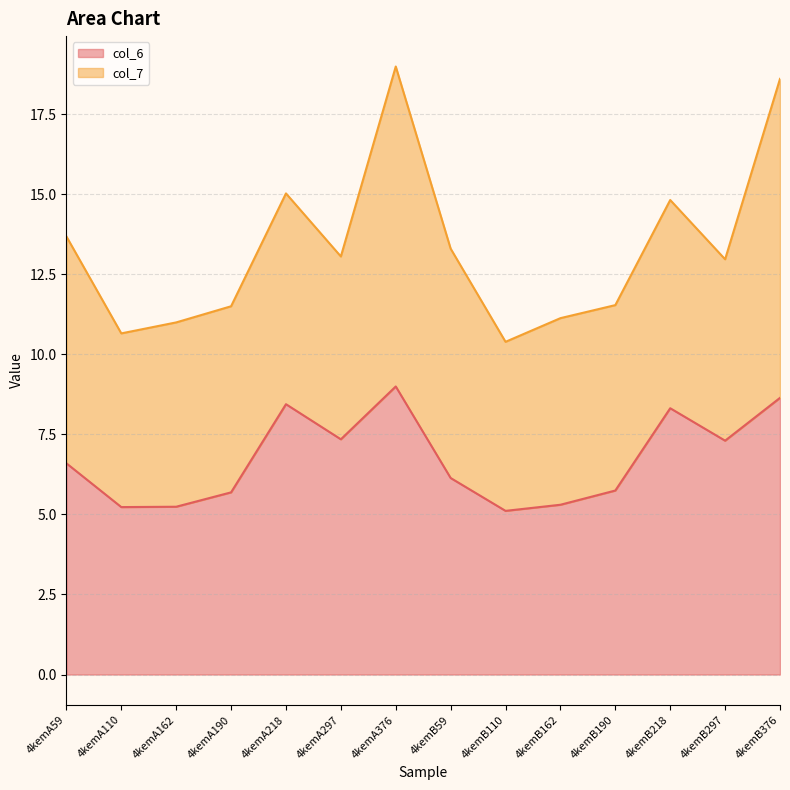

Reading right to left, what are all the values shown in this chart?

4kemB376=8.6	4kemB297=7.3	4kemB218=8.3	4kemB190=5.7	4kemB162=5.3	4kemB110=5.1	4kemB59=6.1	4kemA376=9.0	4kemA297=7.3	4kemA218=8.4	4kemA190=5.7	4kemA162=5.2	4kemA110=5.2	4kemA59=6.6